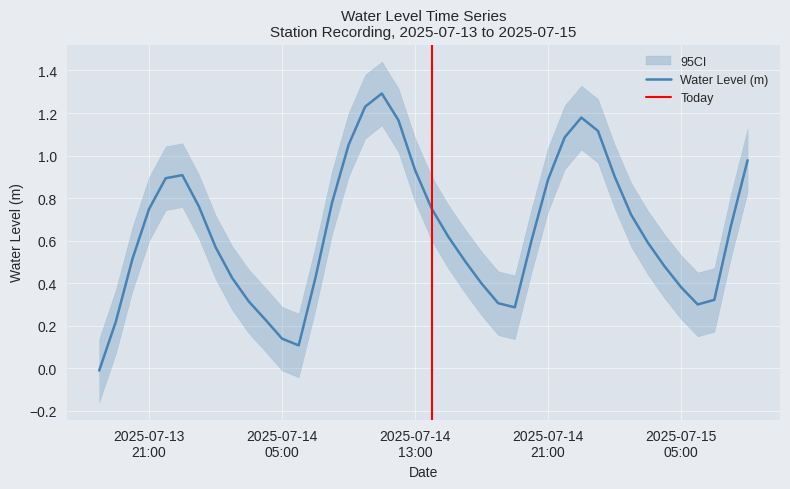

What is the difference between the values at 2025-07-14 12:00:00 and 2025-07-14 14:00:00?

0.4